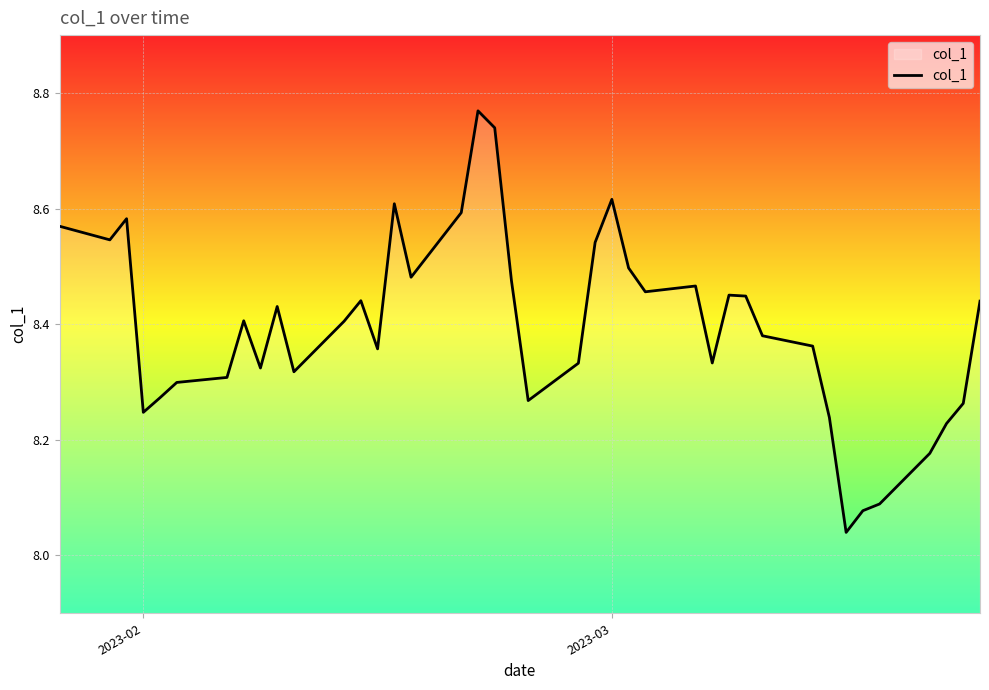

How many lines are shown in the chart?

1